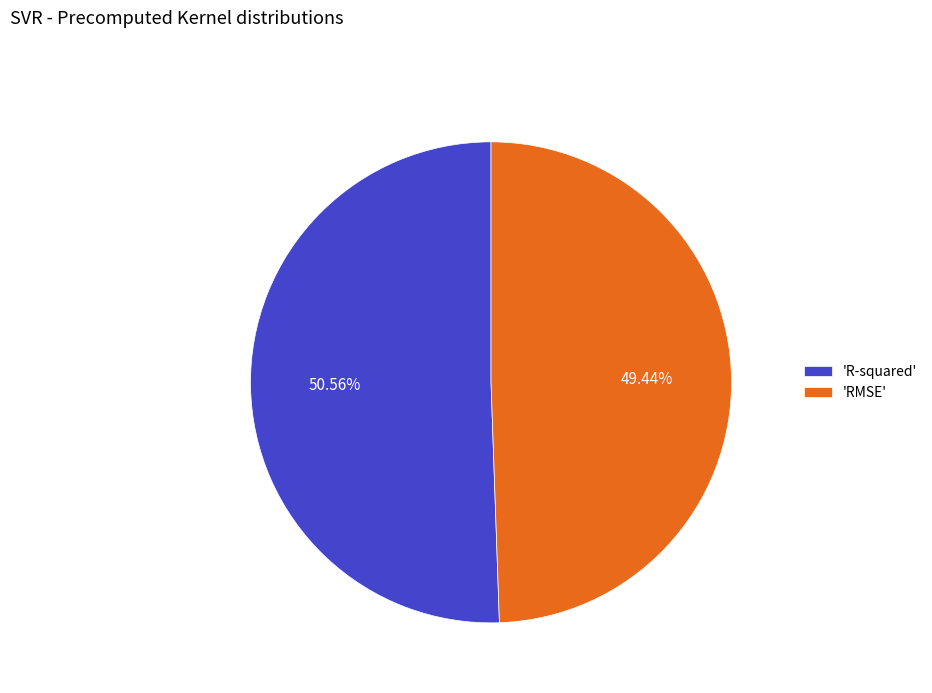

Is the sum of 'RMSE' and 'R-squared' greater than half?

Yes